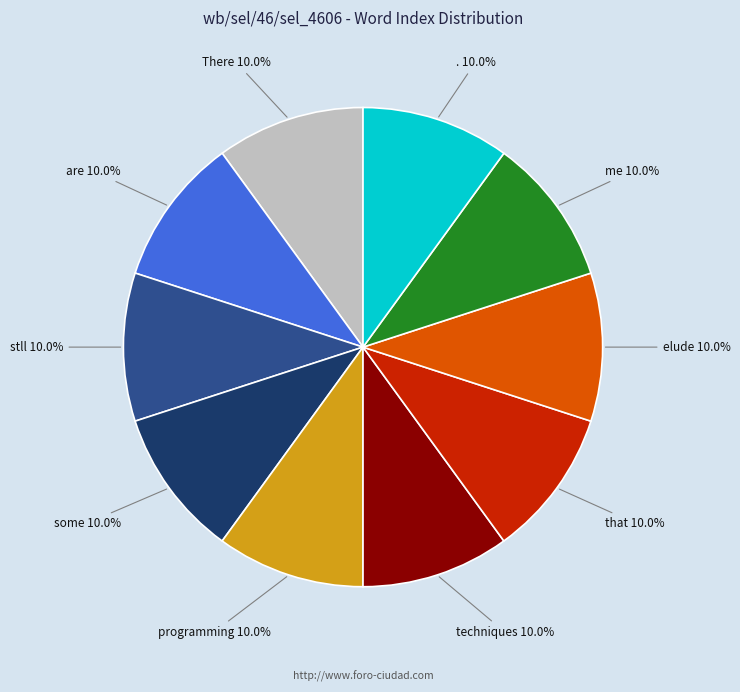

To the nearest percent, what is the difference between the largest and smallest slice percentages?

0%